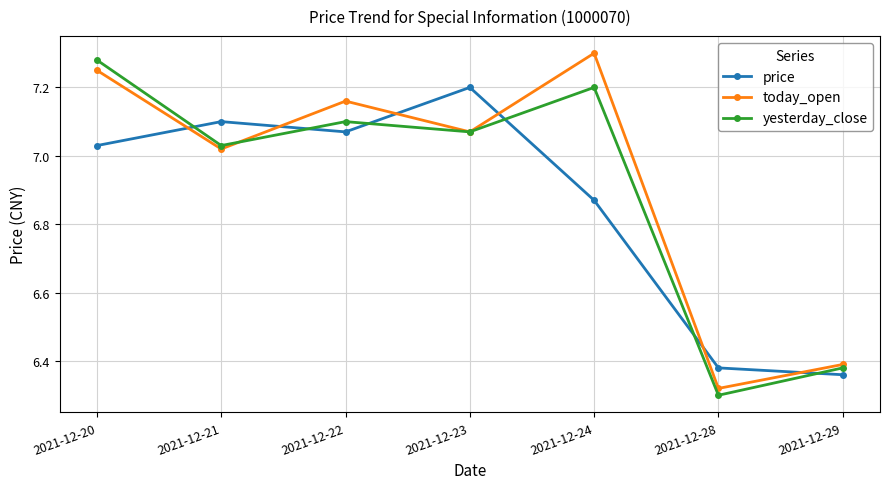

What is the sum of all today_open values?

48.5